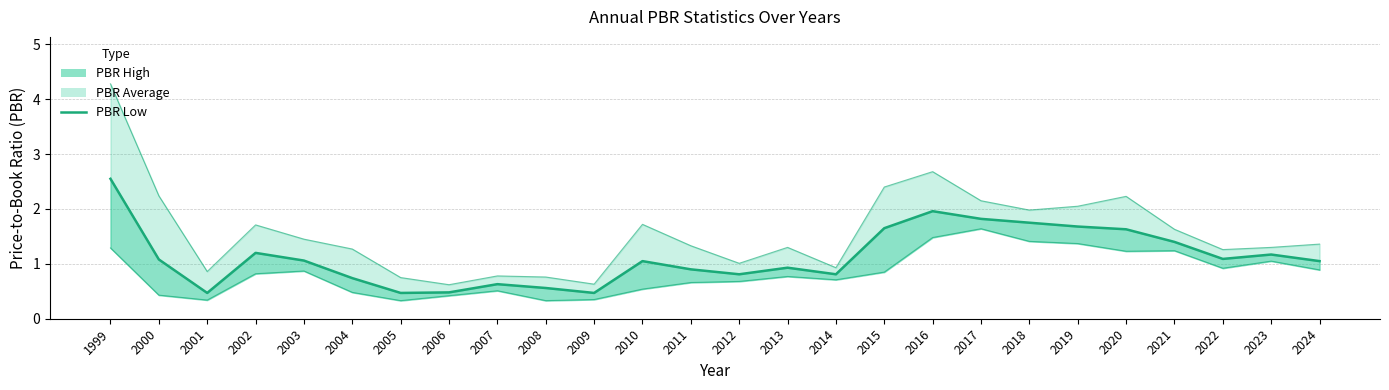

Rank the categories by value from lowest to highest.

2001, 2005, 2009, 2006, 2008, 2007, 2004, 2012, 2014, 2011, 2013, 2010, 2024, 2003, 2000, 2022, 2023, 2002, 2021, 2020, 2015, 2019, 2018, 2017, 2016, 1999